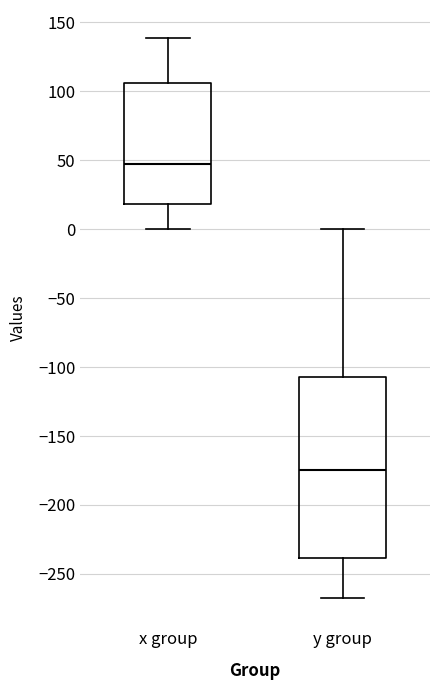

Reading left to right, transcribe this box plot: for each box, give where its median line is, the range the box spans, and where its two whiskers end, as read against the y-axis. The values are not printed on the chart, so give them approximately, as read against the axis.

x group: median 45, box 20 to 105, whiskers 0 to 140
y group: median -175, box -240 to -105, whiskers -270 to 0